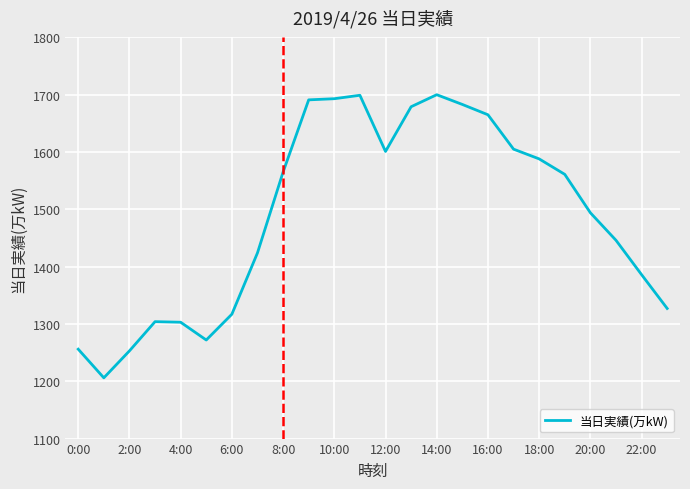

What is the smallest value displayed?

1206